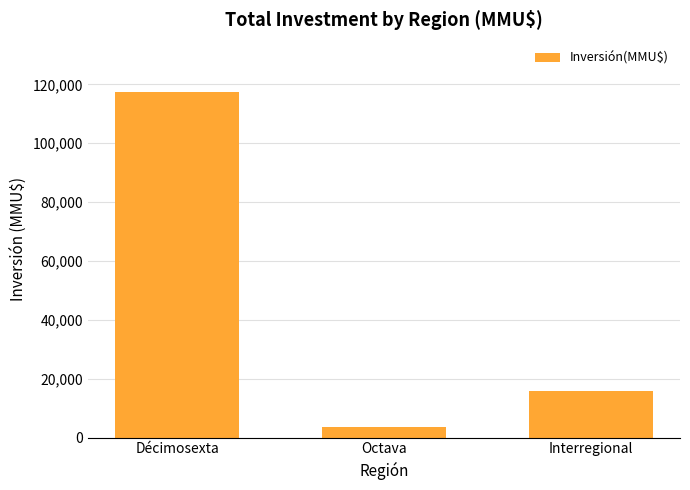

True or false: the data shows 15876 at Interregional.

True